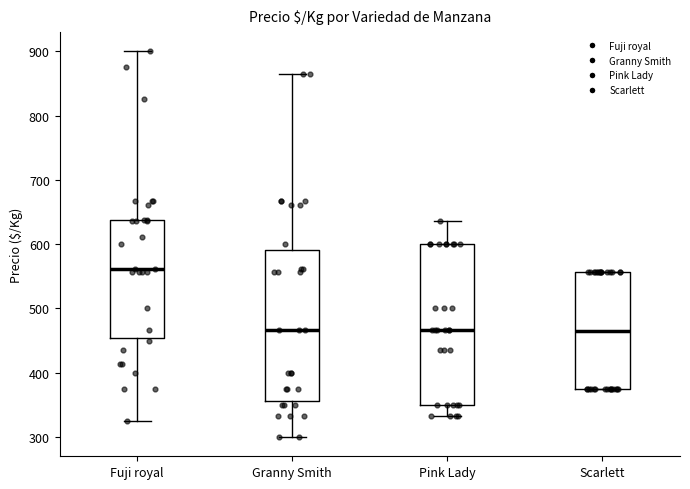

Reading left to right, read every box against the y-axis: the position of its median line, the range the box covers, and the ends of its whiskers. The values are not printed on the chart, so give them approximately, as read against the axis.

Fuji royal: median 560, box 450 to 640, whiskers 330 to 900
Granny Smith: median 470, box 360 to 590, whiskers 300 to 860
Pink Lady: median 470, box 350 to 600, whiskers 330 to 640
Scarlett: median 470, box 380 to 560, whiskers 380 to 560